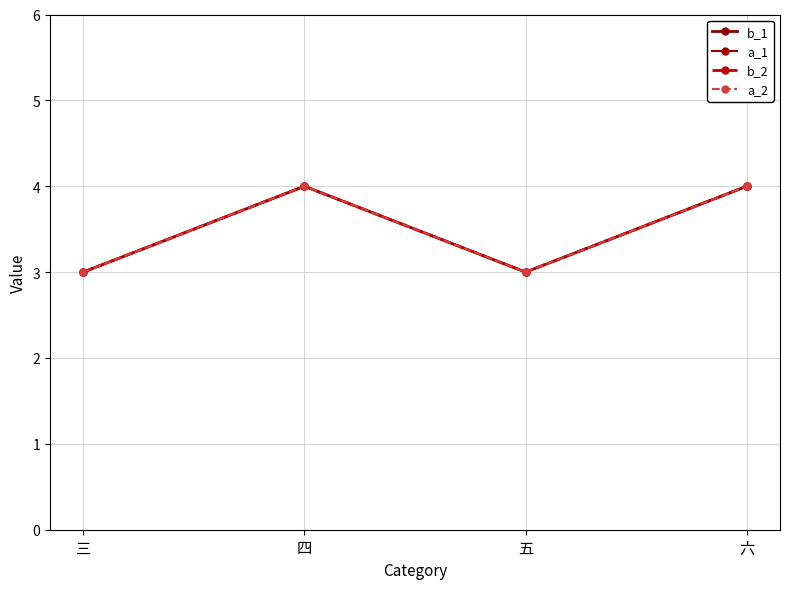

True or false: a_1 and a_2 intersect in this chart.

False